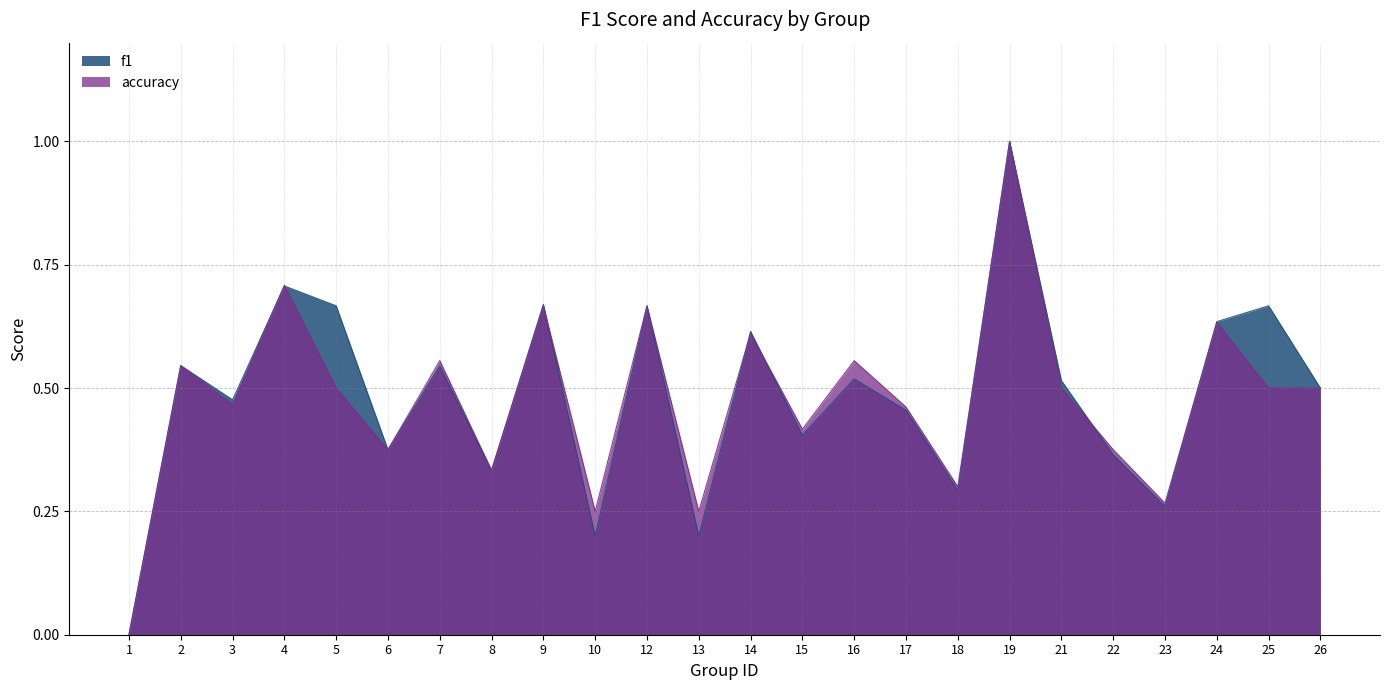

Rank the categories by f1 value from highest to lowest.

19, 4, 9, 5, 12, 25, 24, 14, 2, 7, 16, 21, 26, 3, 17, 15, 6, 22, 8, 18, 23, 10, 13, 1